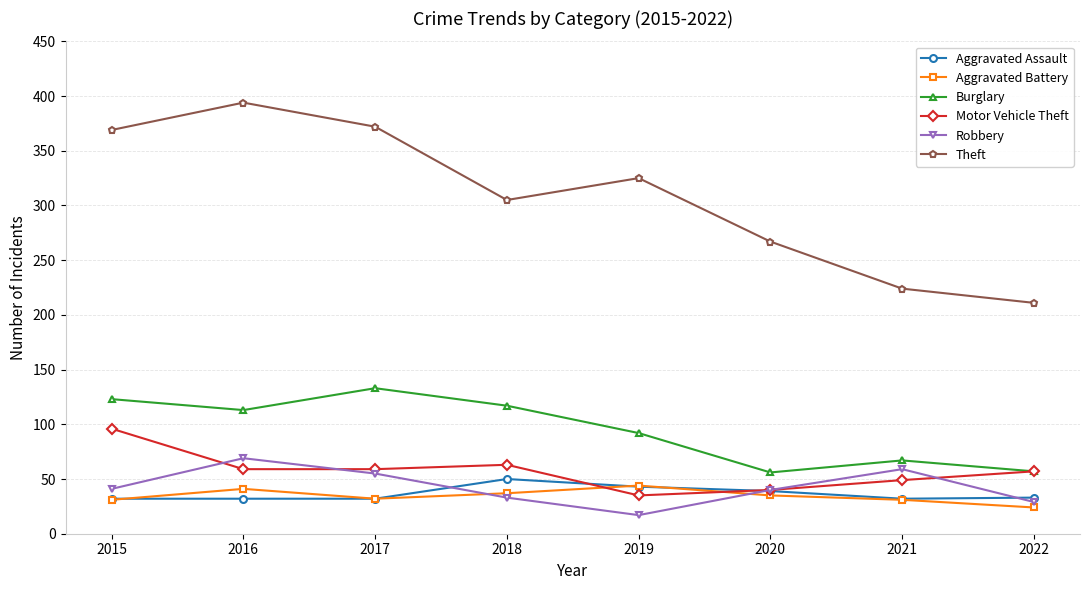

What is the value of the Theft point at the 5th from the left?

325